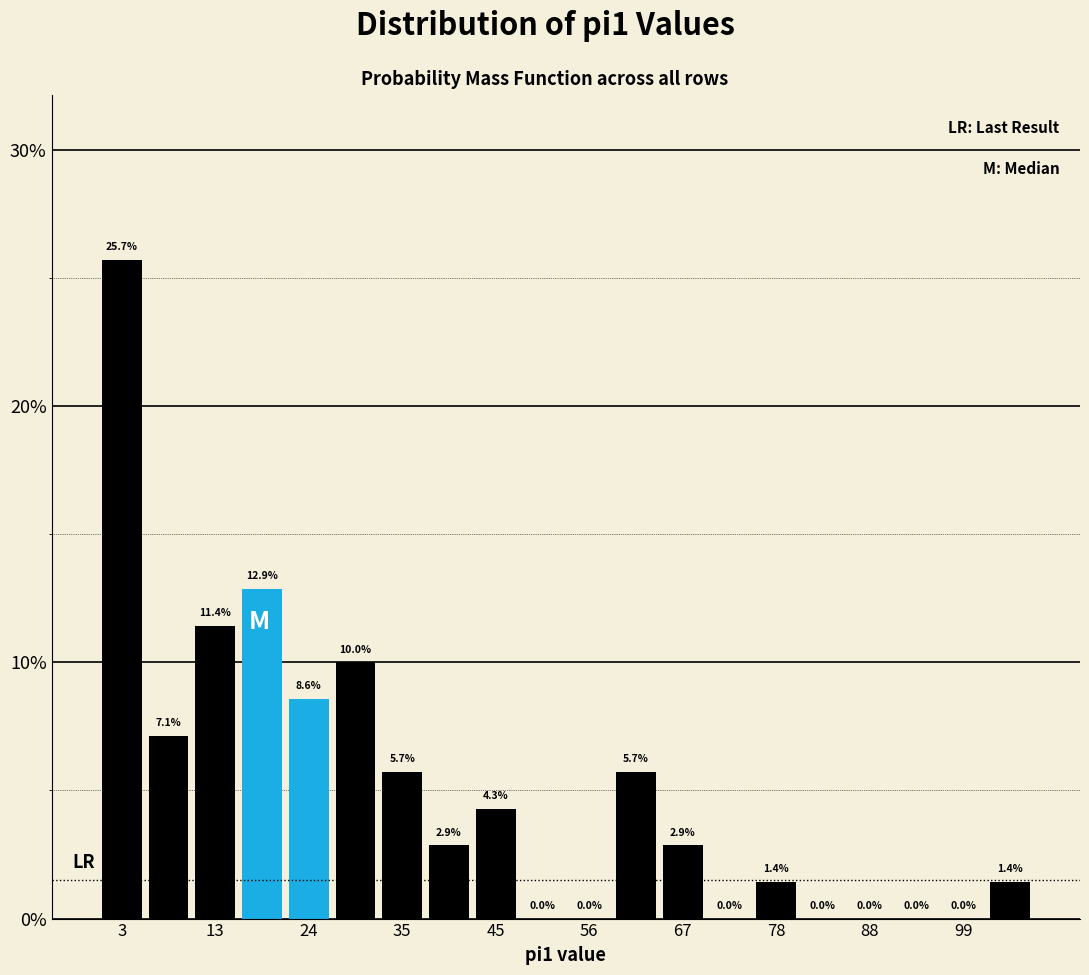

Read against the x-axis, roughly where is the centre of the tallest bar?

2